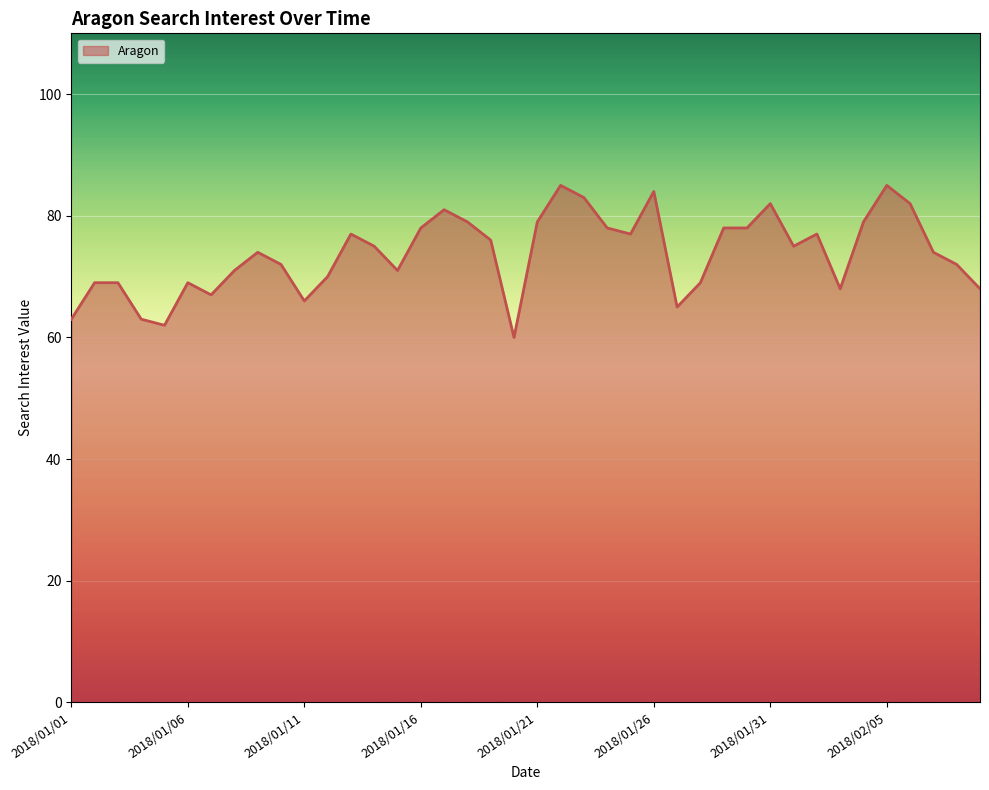

What is the difference between the maximum and minimum values?

25